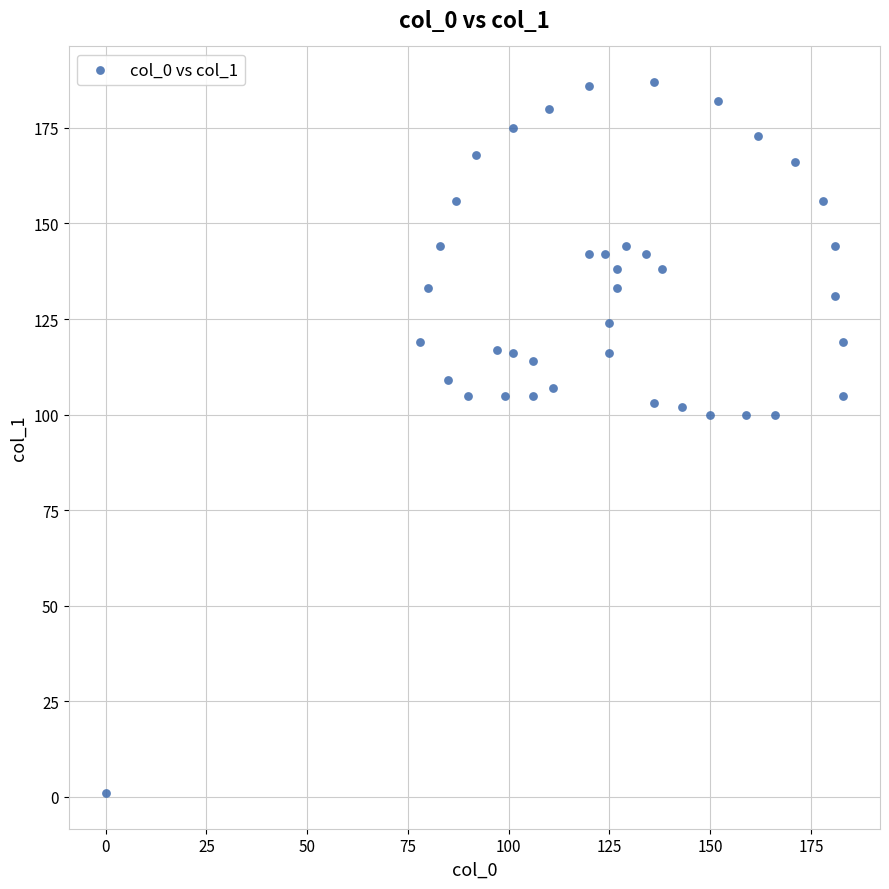

What is the range of X values (max minus min)?

183